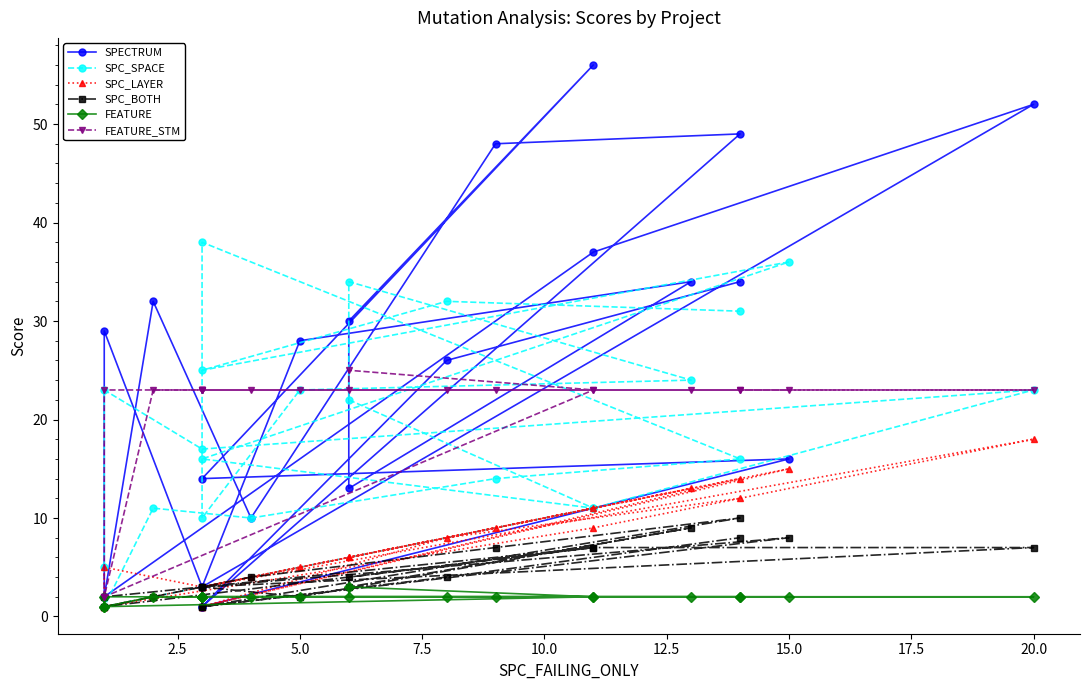

What position from the right is 12.5?

17